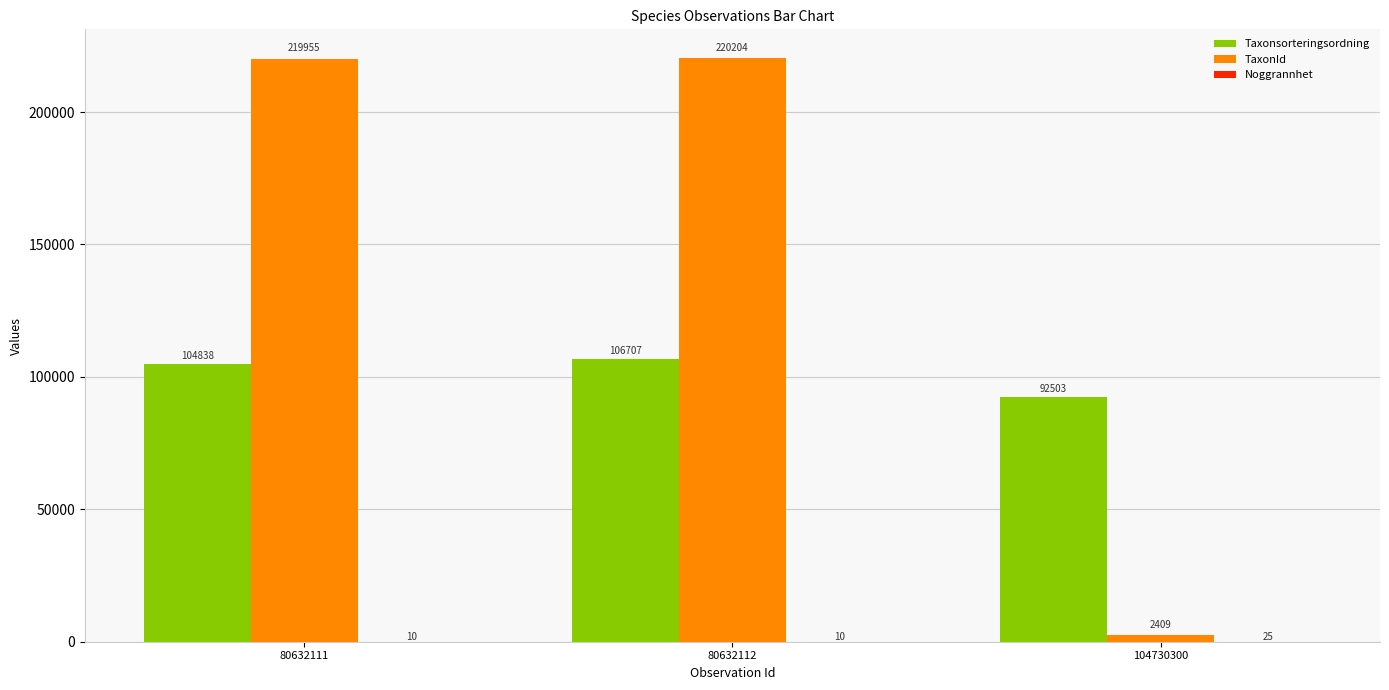

True or false: Taxonsorteringsordning has a value of 60334 at 104730300.

False